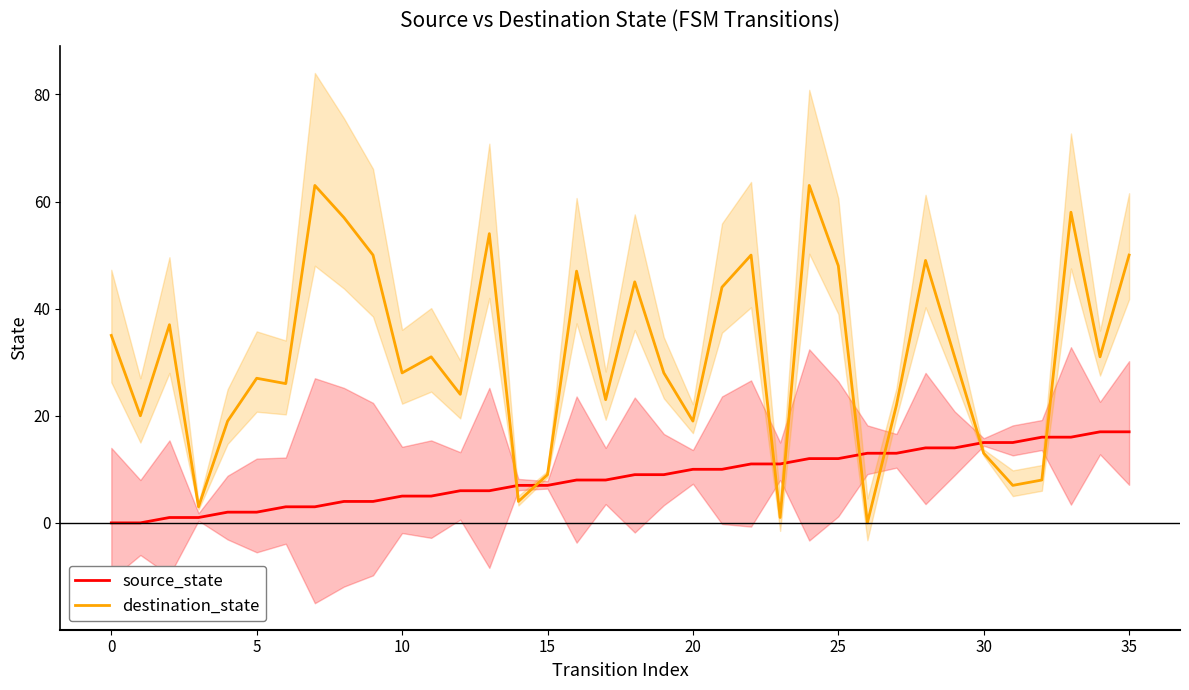

Is the value of destination_state at 5 greater than the value of source_state at 10?

Yes